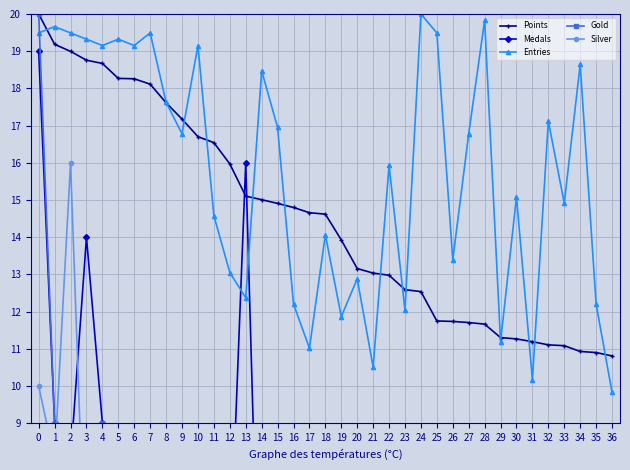

Is the value of Entries at 0 greater than the value of Points at 23?

Yes